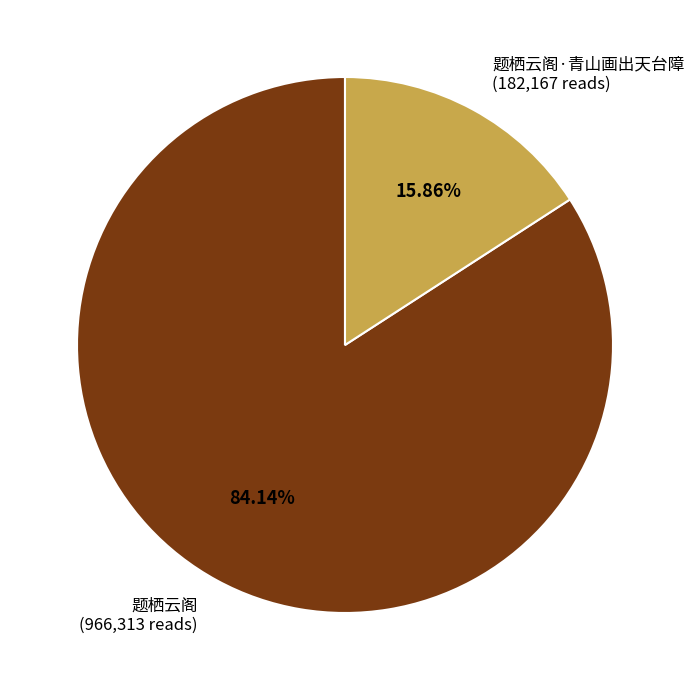

What is the largest slice in the pie chart?

题栖云阁 (966,313 reads)